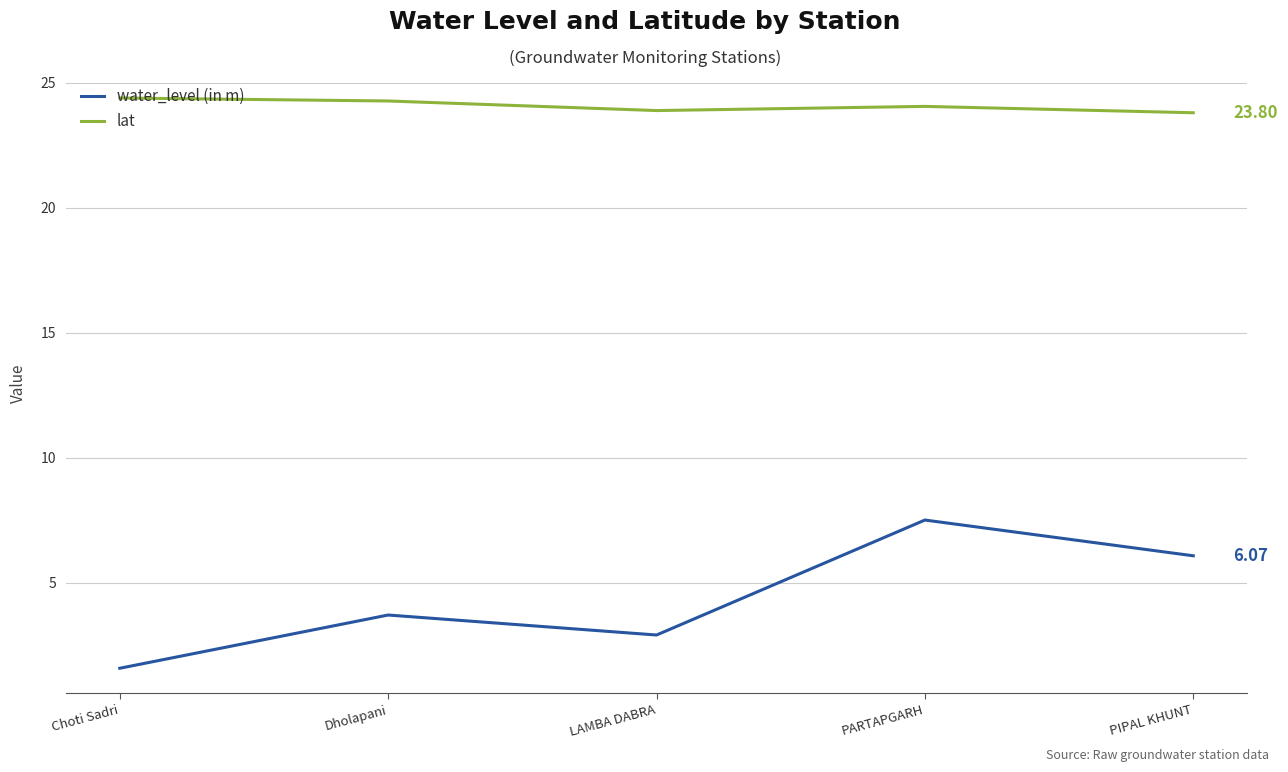

At which label does water_level (in m) first exceed 3?

Dholapani